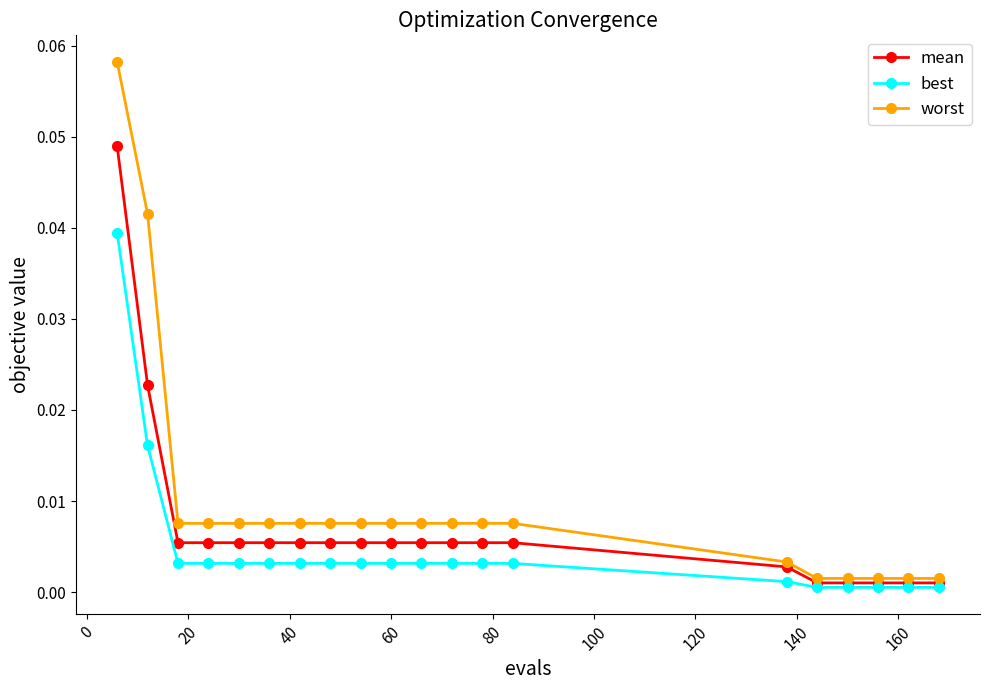

List the series in order of their peak value, lowest first.

best, mean, worst